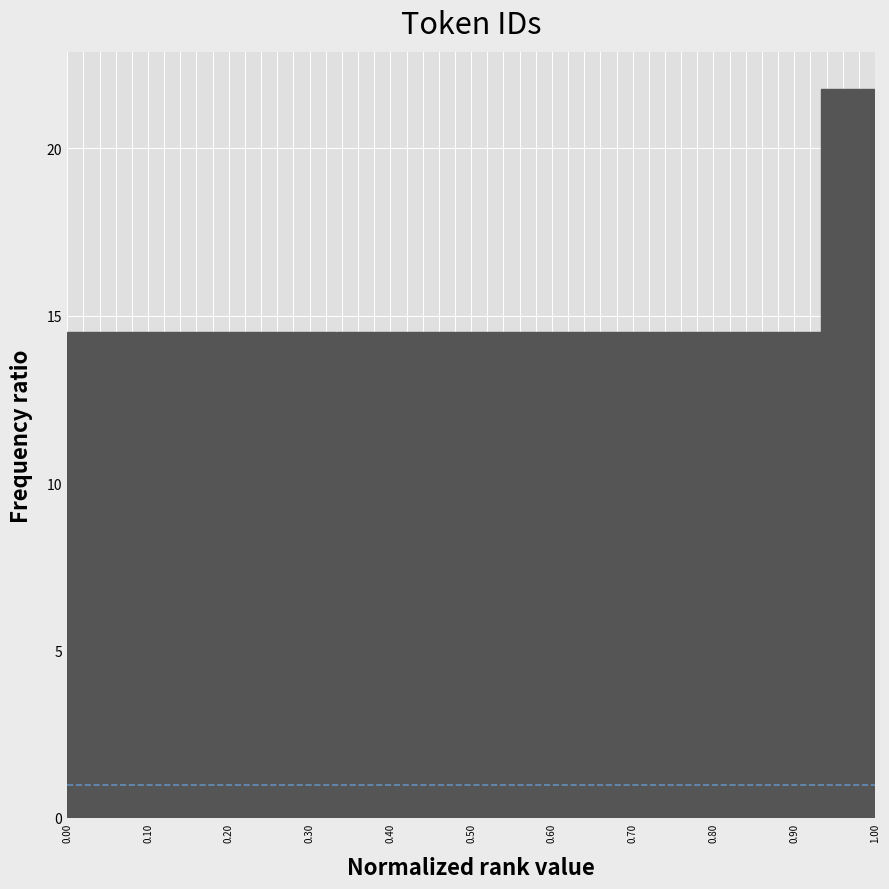

How tall is the bar that spans 0.33 to 0.40 on the x-axis? Neither the bar edges nor the heights are printed on the chart, so give them approximately, as read against the axes.

14.5